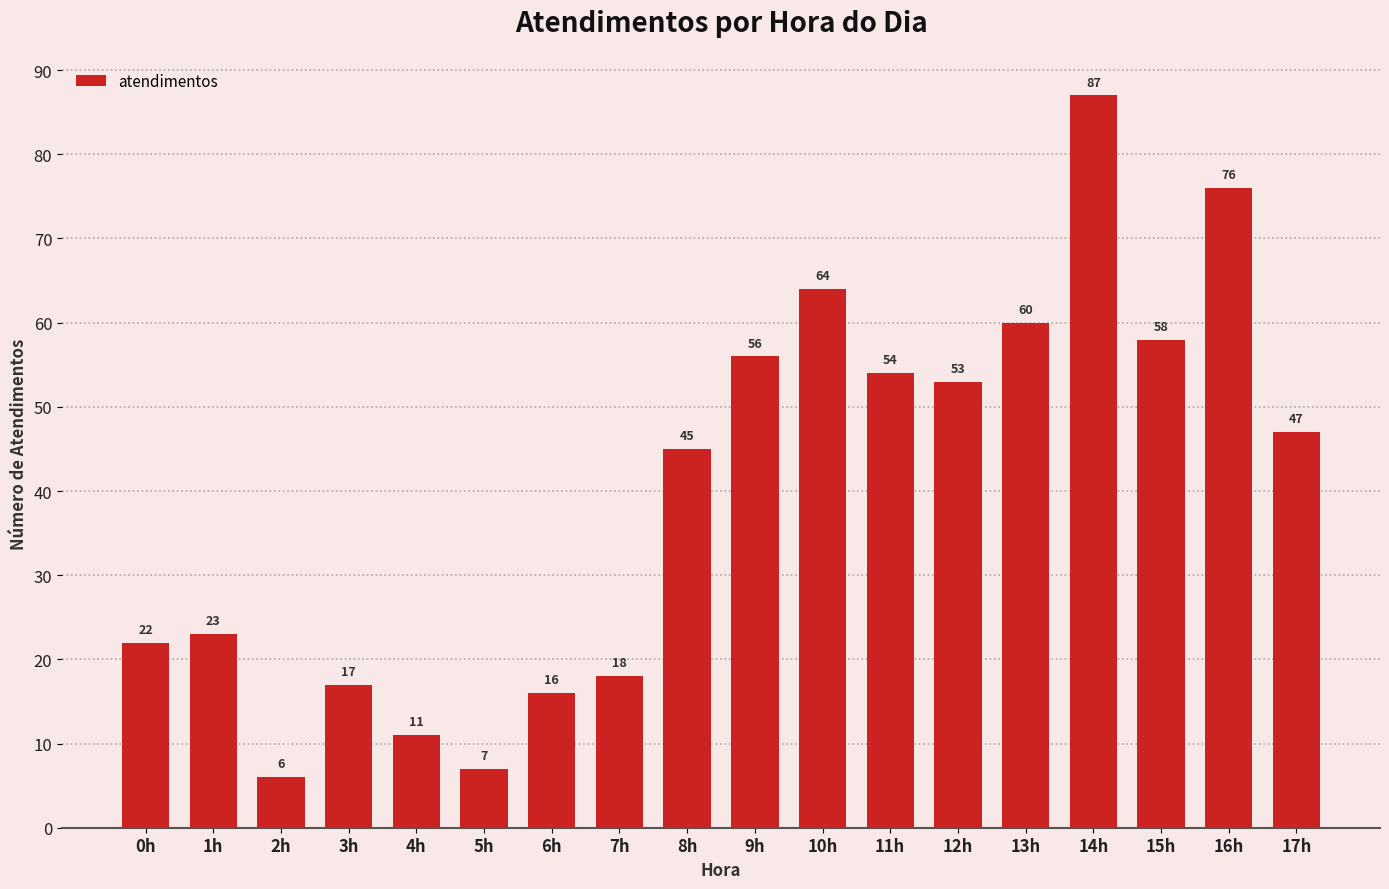

At which category does the chart reach its peak across all series?

14h